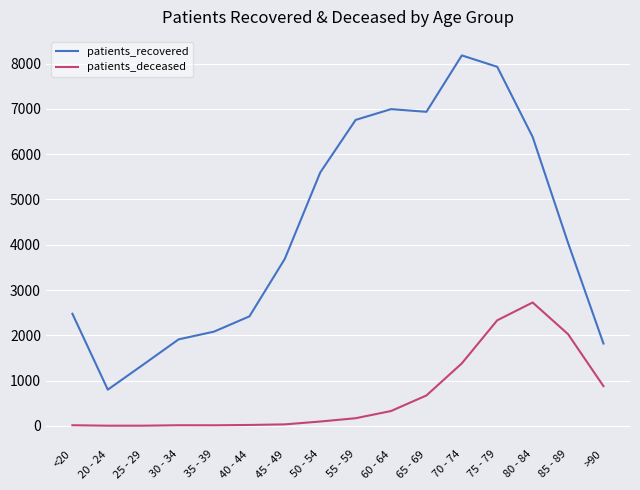

Between 75 - 79 and >90, which series saw the biggest shift?

patients_recovered